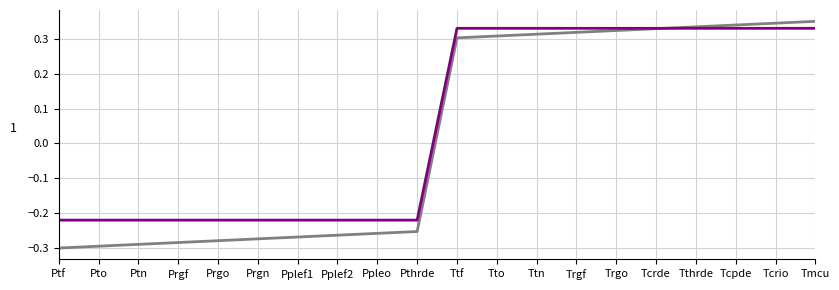

What is the total value across all series at Trgf?

0.6